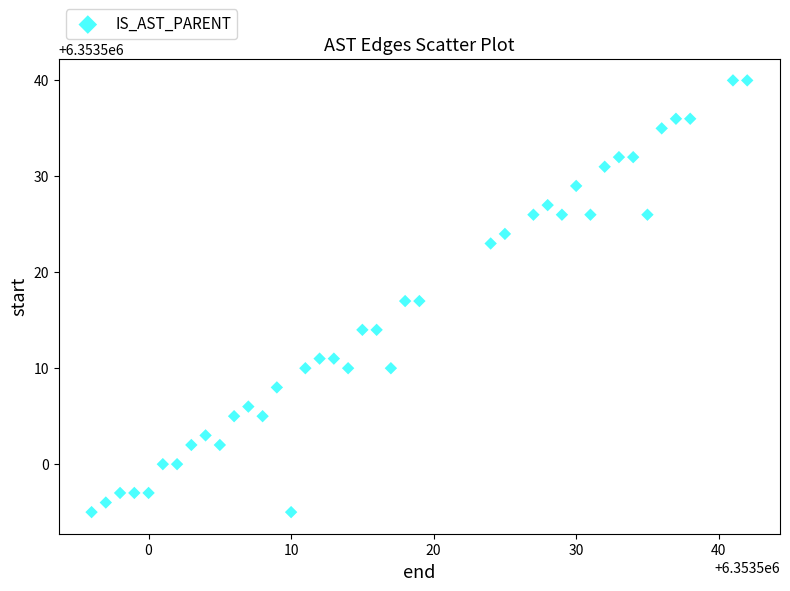

What is the range of Y values (max minus min)?

45